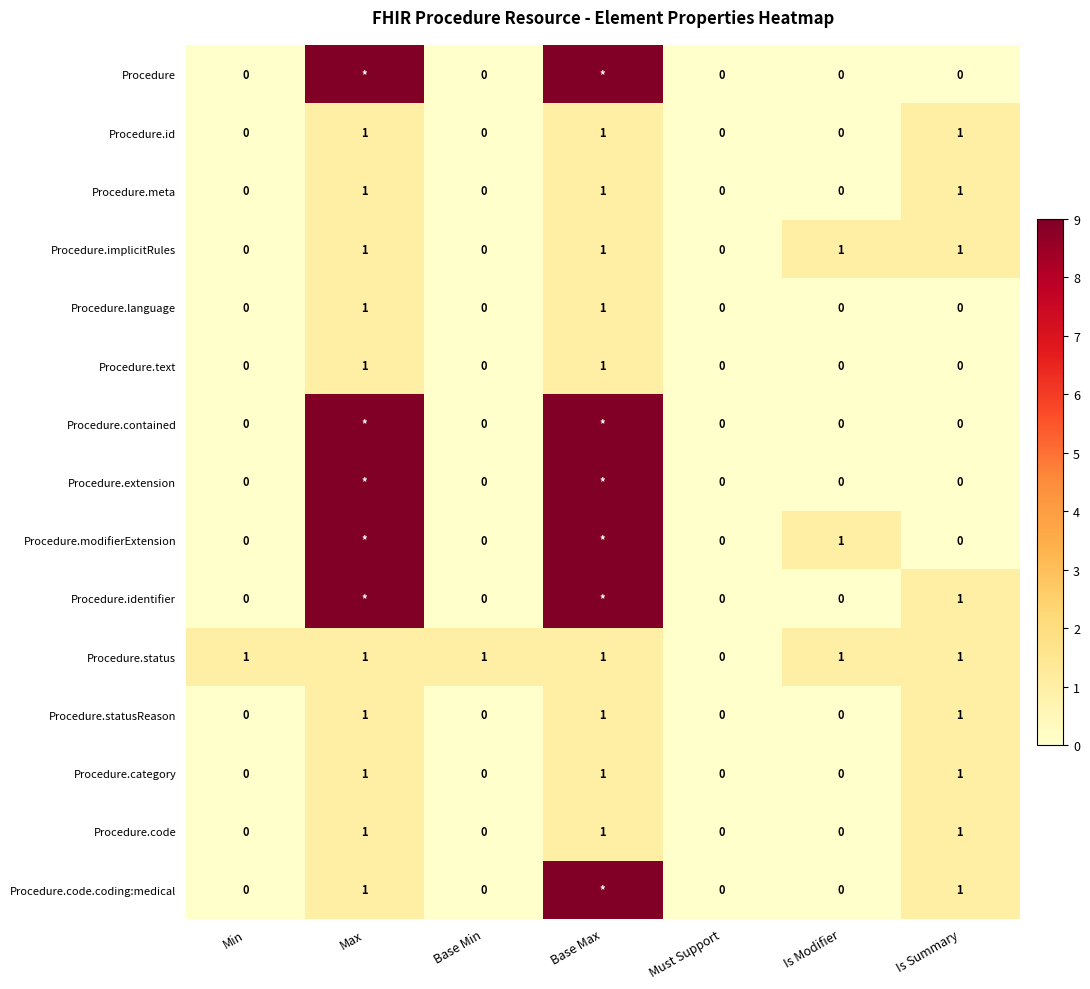

What is the sum of all Procedure.id values?

3